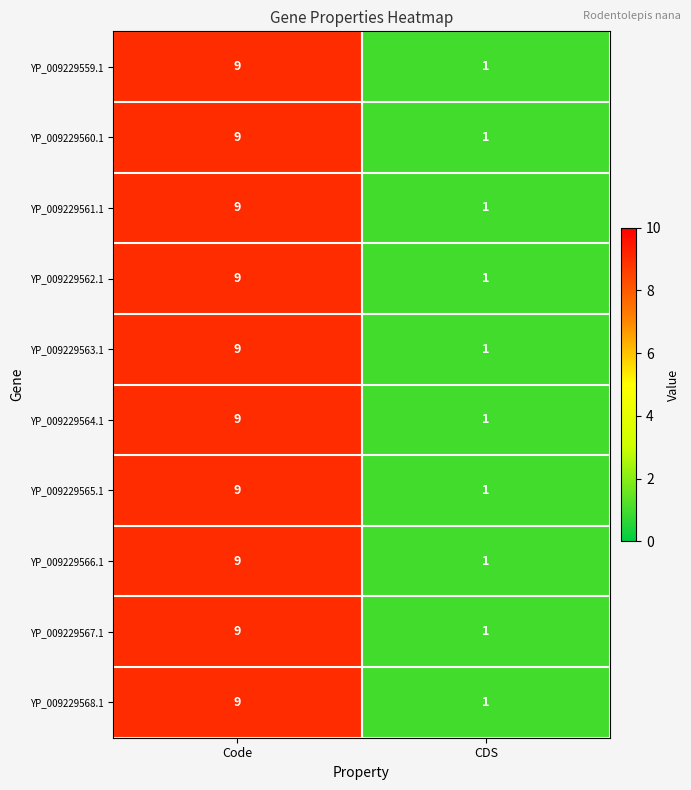

Which category has the highest value in the YP_009229568.1 series?

Code